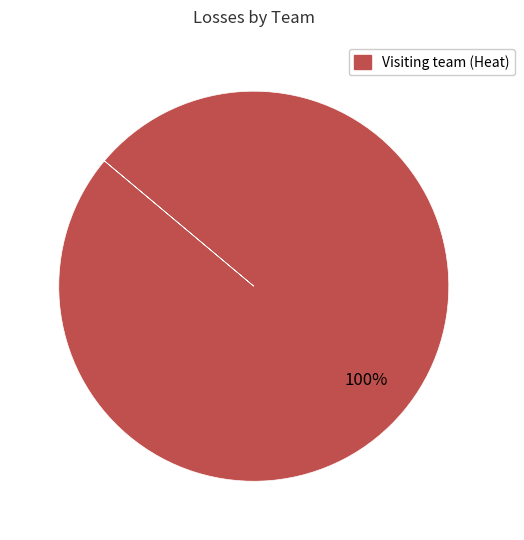

To the nearest percent, what portion does Visiting team (Heat) represent?

100%